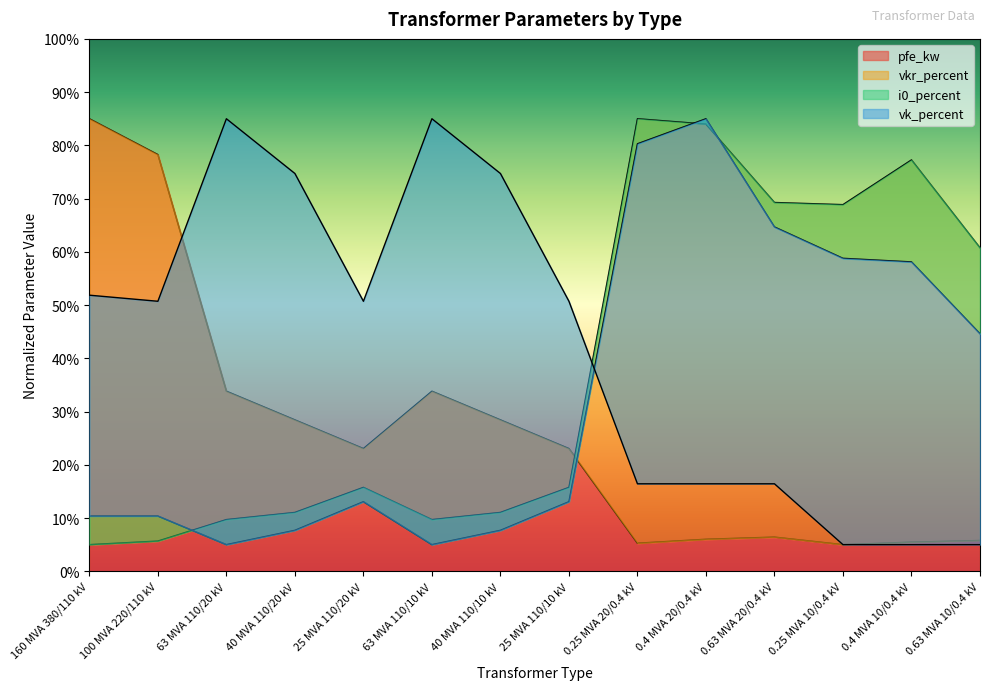

Rank the categories by i0_percent value from lowest to highest.

63 MVA 110/20 kV, 63 MVA 110/10 kV, 40 MVA 110/20 kV, 40 MVA 110/10 kV, 160 MVA 380/110 kV, 100 MVA 220/110 kV, 25 MVA 110/20 kV, 25 MVA 110/10 kV, 0.63 MVA 10/0.4 kV, 0.4 MVA 10/0.4 kV, 0.25 MVA 10/0.4 kV, 0.63 MVA 20/0.4 kV, 0.25 MVA 20/0.4 kV, 0.4 MVA 20/0.4 kV